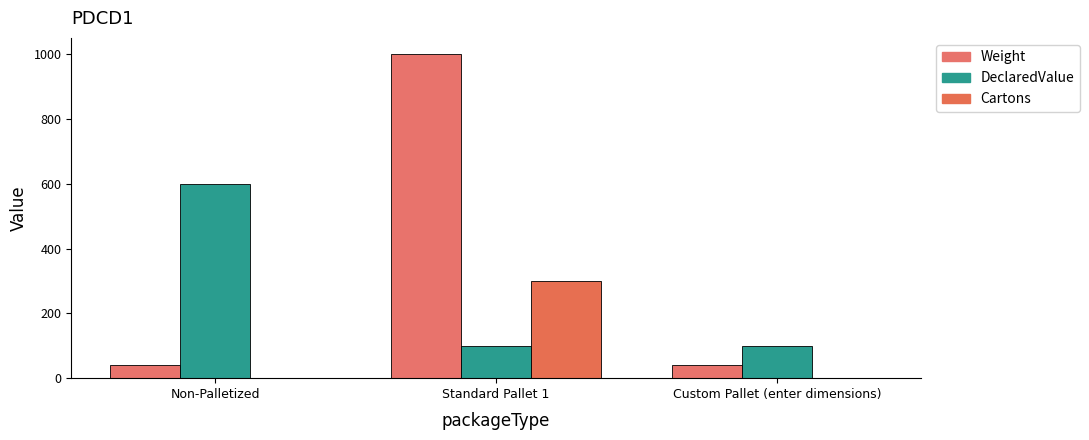

What is the difference between the maximum and minimum values in the DeclaredValue series?

500